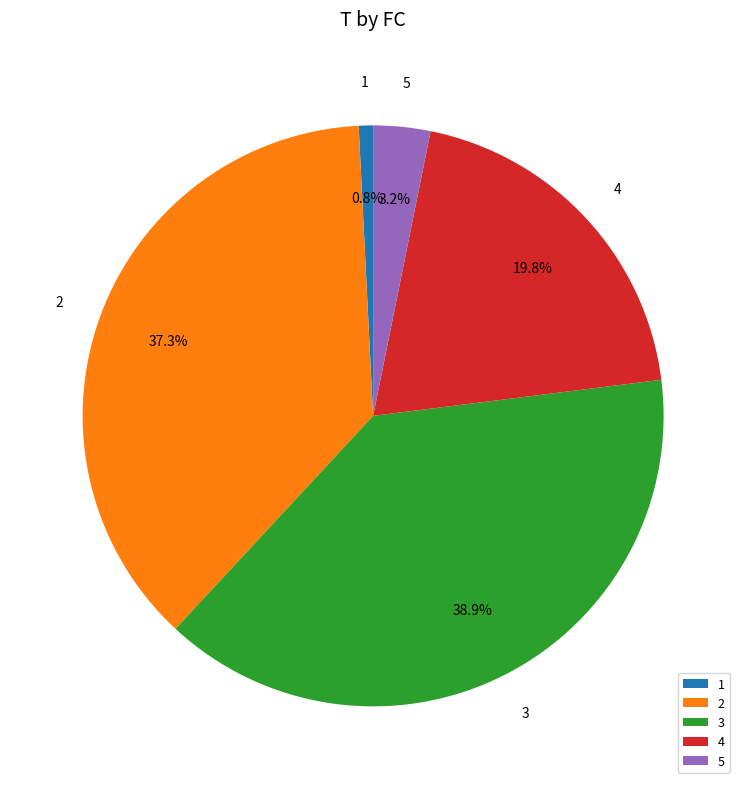

What is the total percentage of 5 and 1?

4.0%